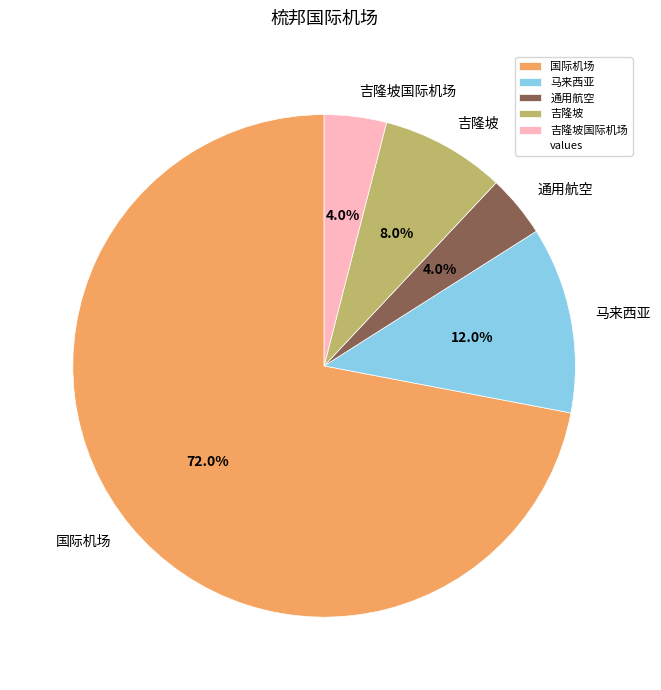

True or false: 通用航空 accounts for 4% of the total.

True